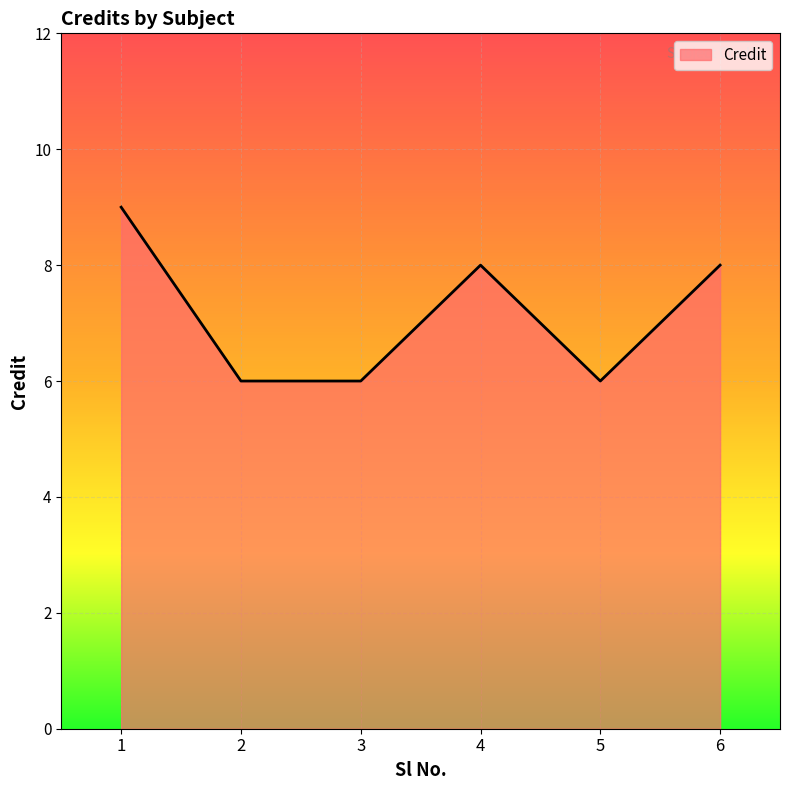

Does the chart display data point markers on the line(s)?

No